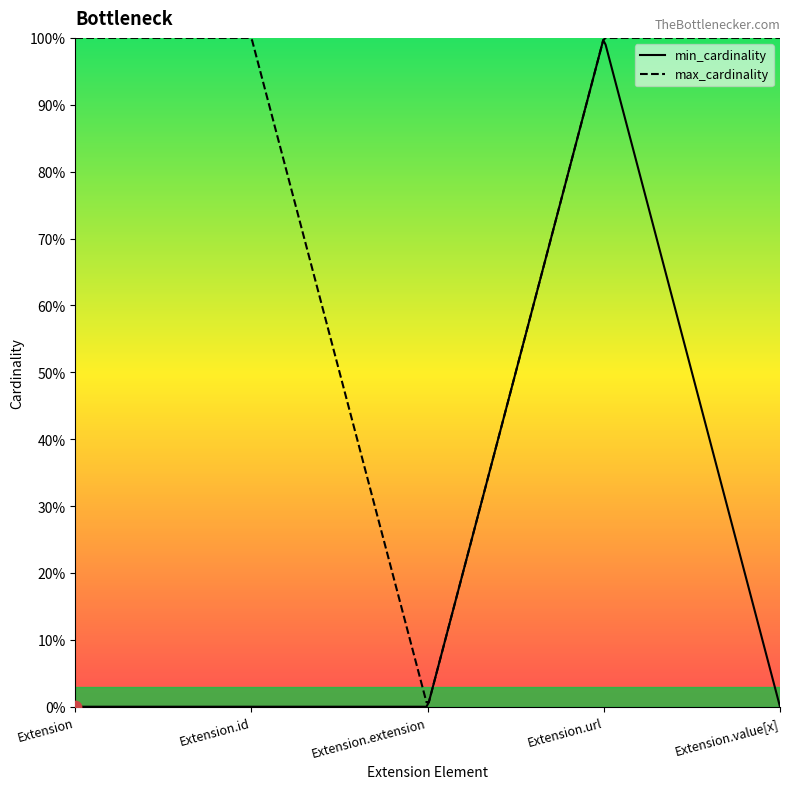

Which series reaches the maximum Y coordinate?

min_cardinality